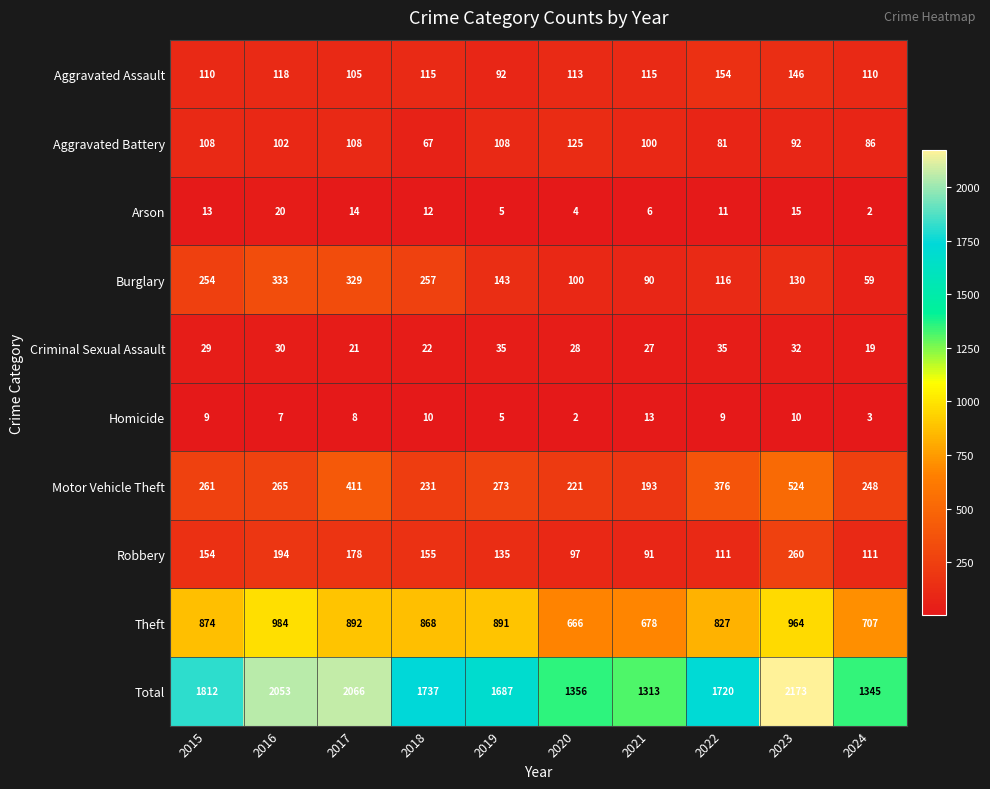

Which series has the largest total across all categories?

Total